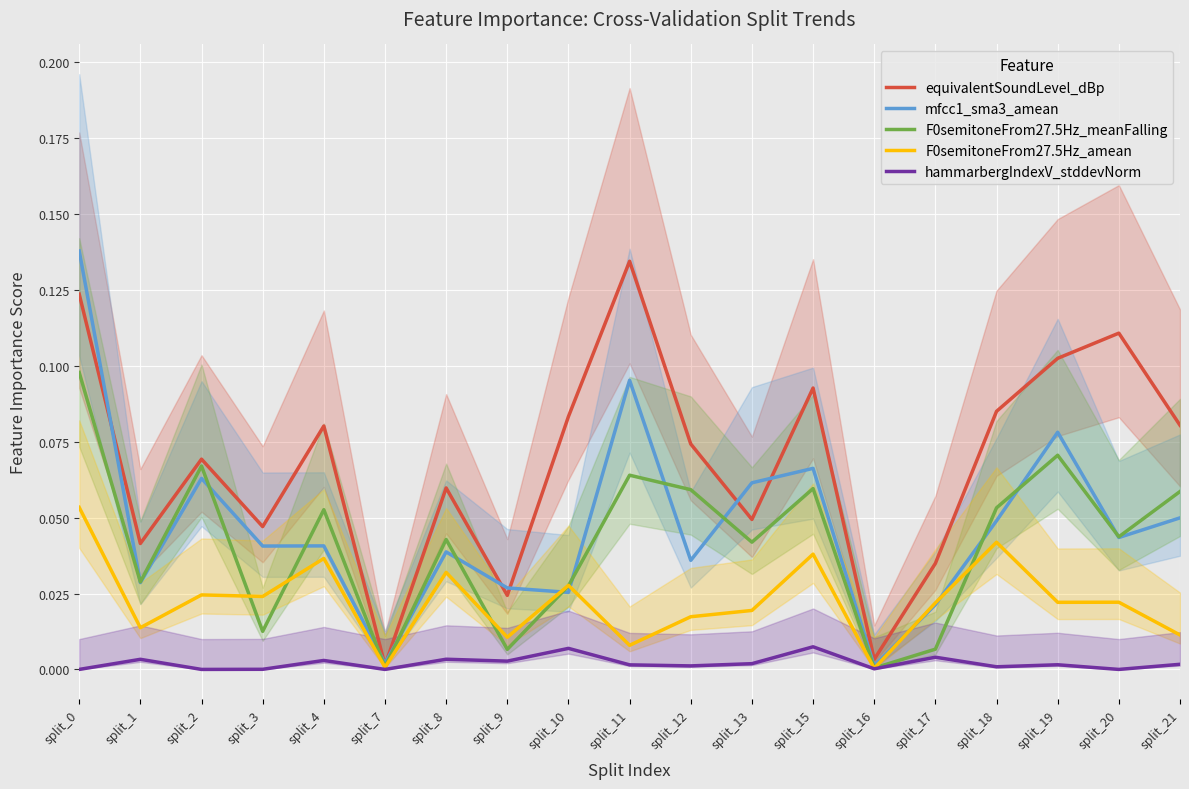

What is the sum of the F0semitoneFrom27.5Hz_meanFalling values at split_16 and split_19?

0.1